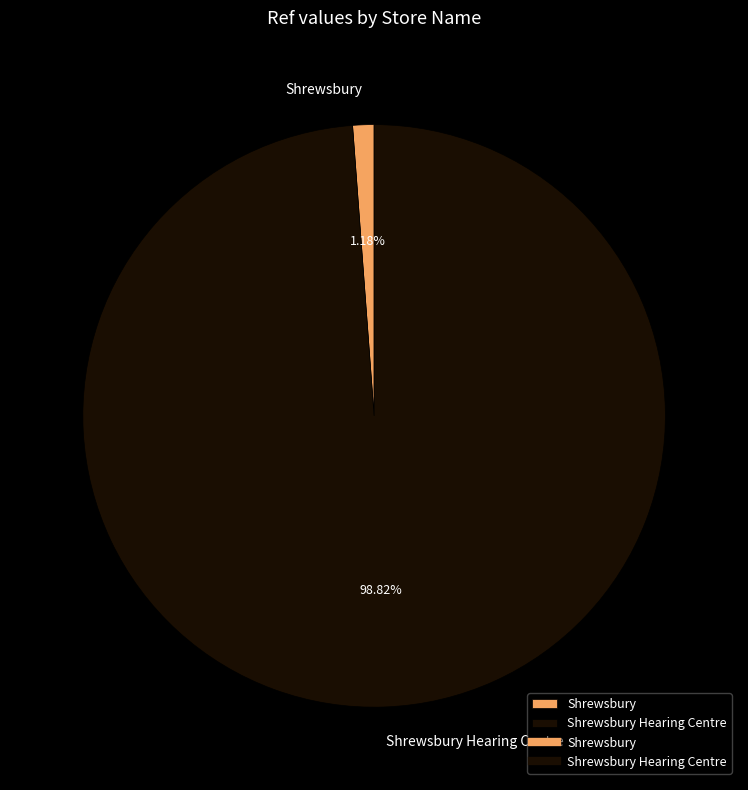

The Shrewsbury slice represents 11% of the pie. True or false?

False